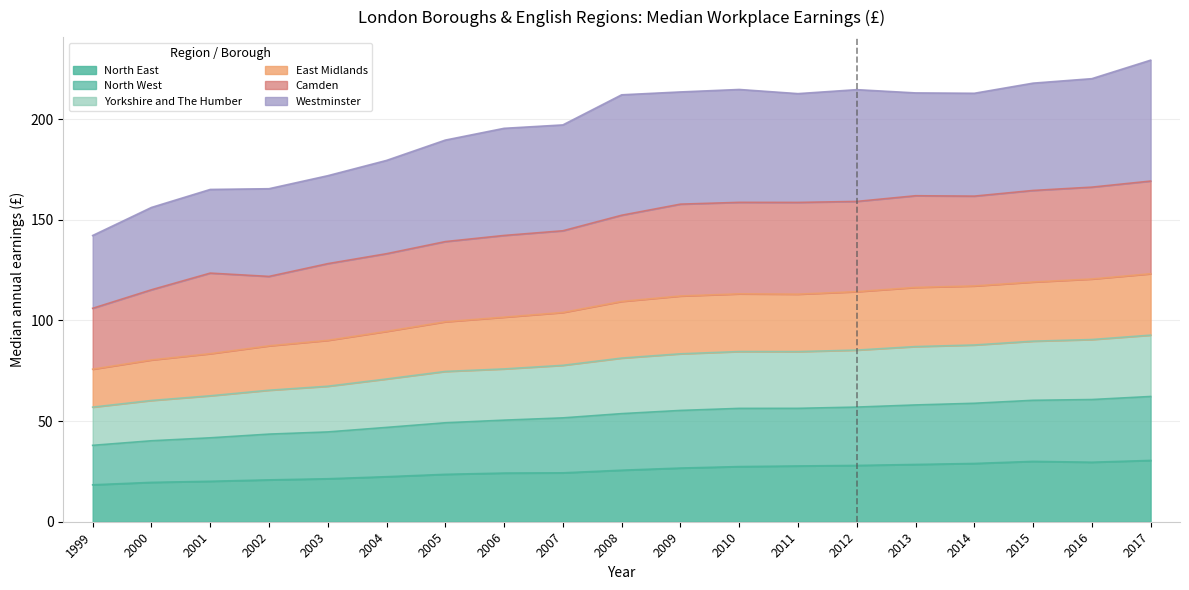

At which label is North East closest to 24?

2006